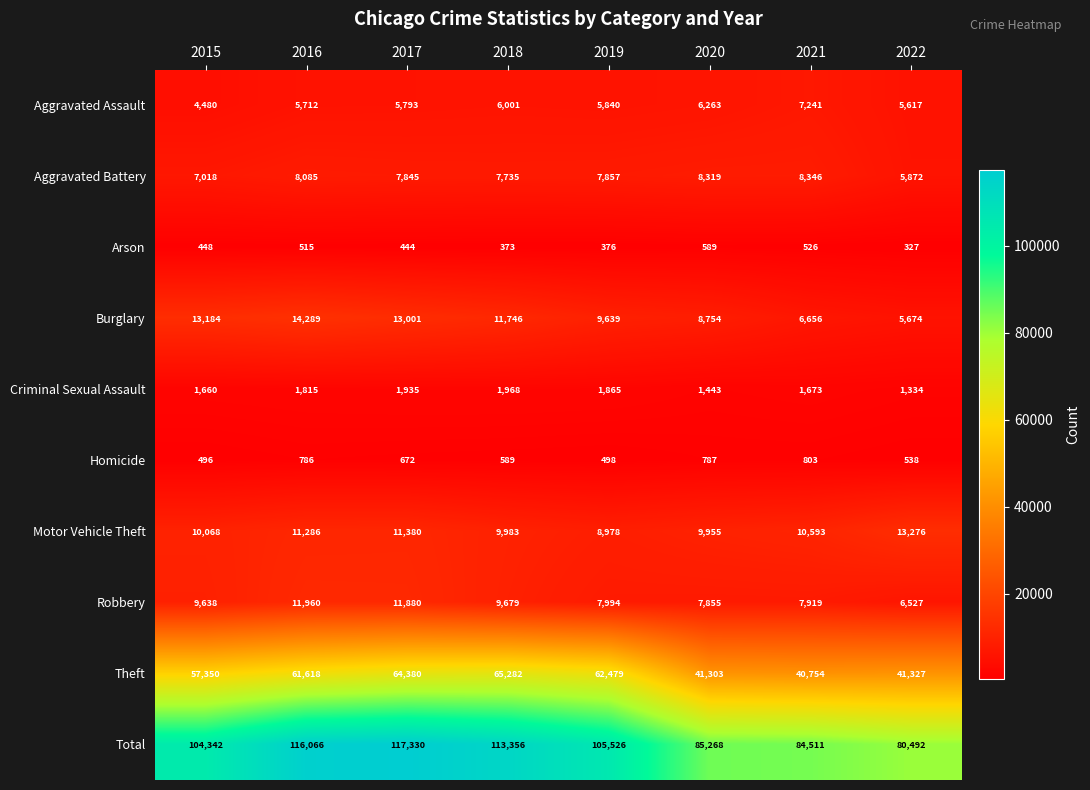

Rank the series by their maximum value, from lowest to highest.

Arson, Homicide, Criminal Sexual Assault, Aggravated Assault, Aggravated Battery, Robbery, Motor Vehicle Theft, Burglary, Theft, Total